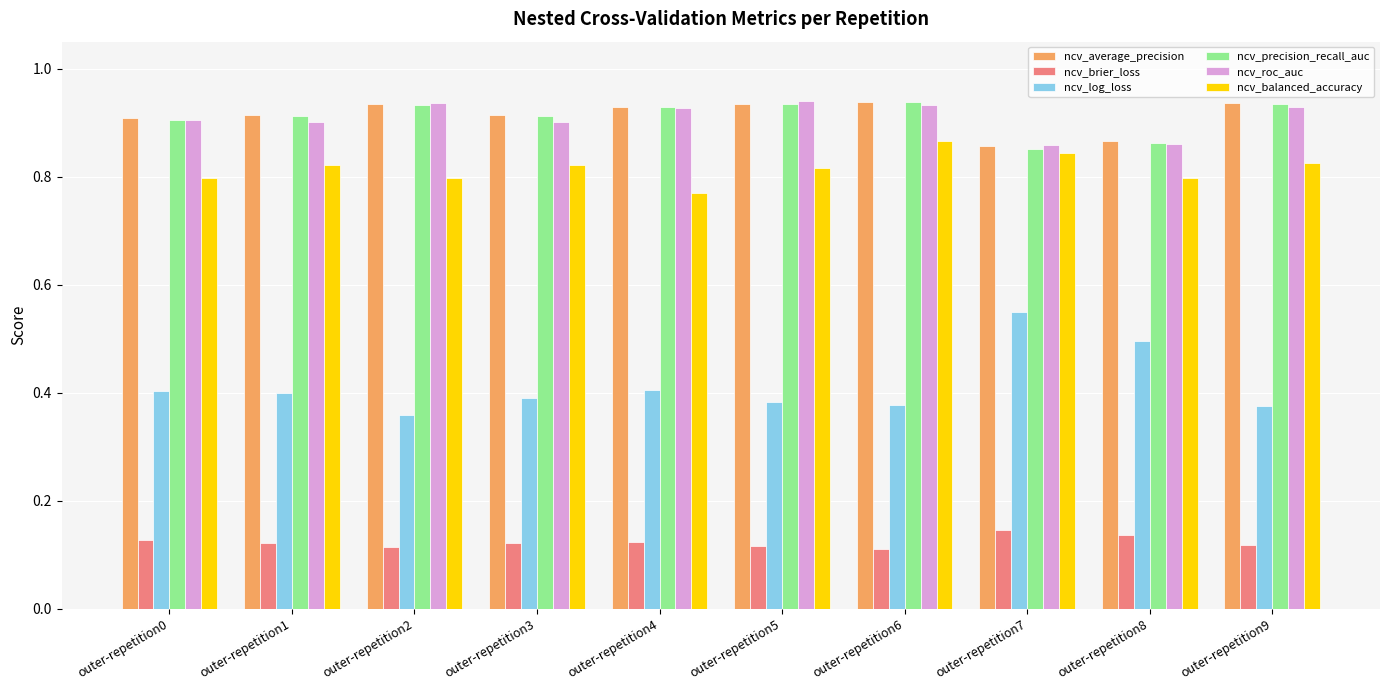

The ncv_precision_recall_auc series shows 0.9 at outer-repetition4. True or false?

True